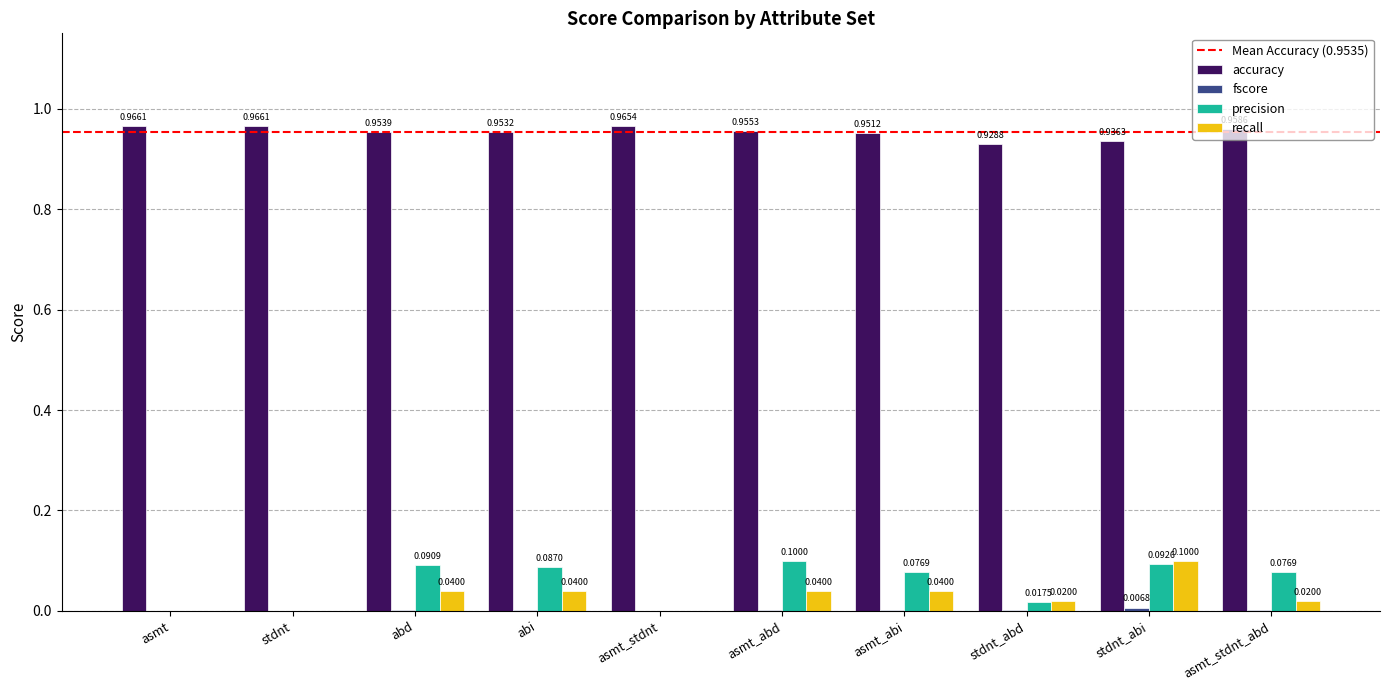

Between asmt_abi and asmt_stdnt_abd, which series saw the biggest shift?

recall